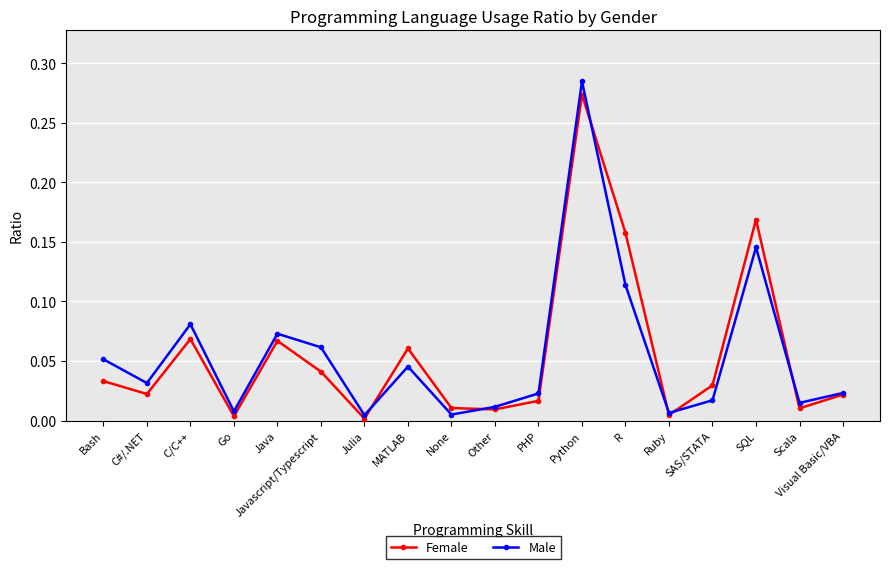

Which category has the highest value in the Male series?

Python